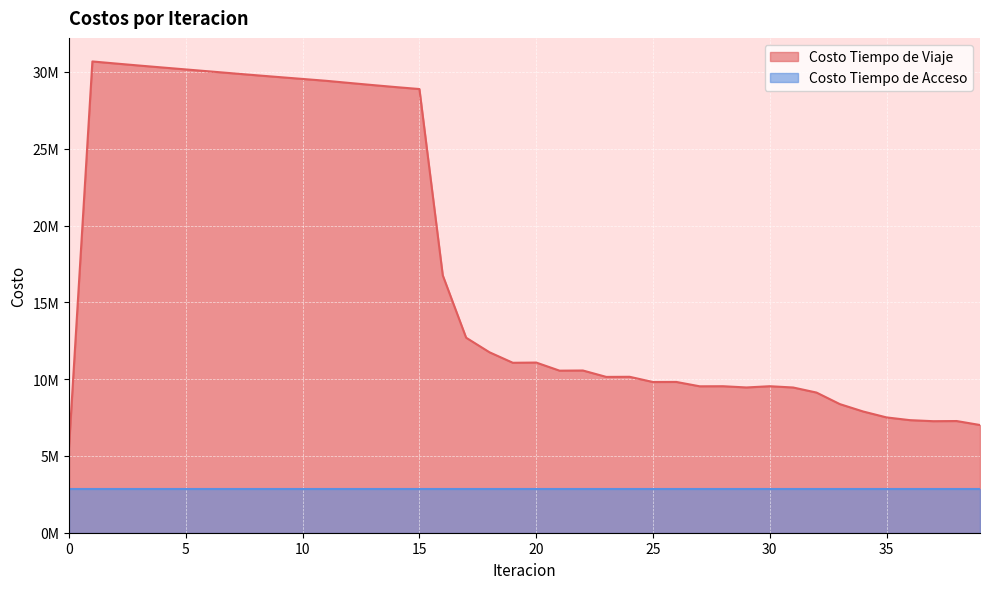

The chart shows a value of 15241579.9 at 10. True or false?

False